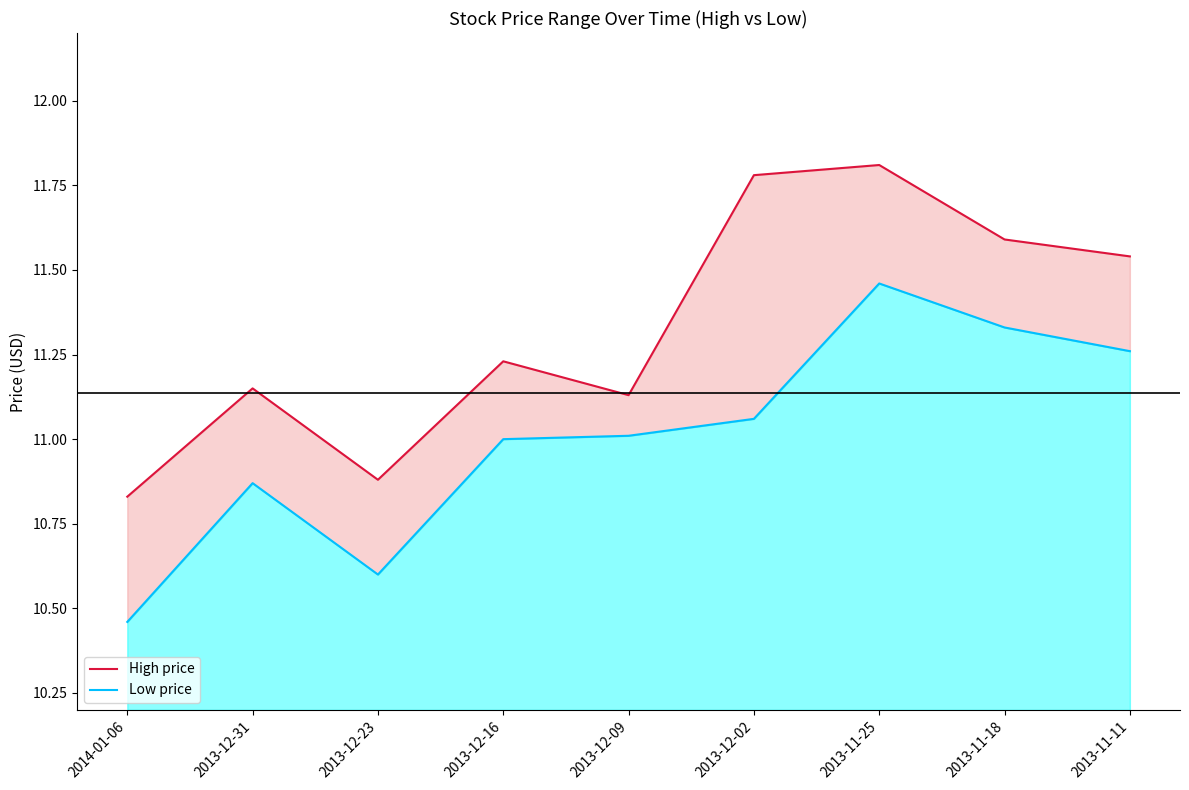

Which has a higher value, 2013-11-11 or 2013-12-09?

2013-11-11